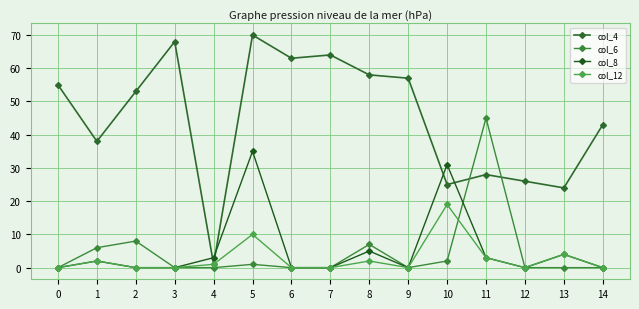

Is it true that col_4 equals 55 at 0?

True